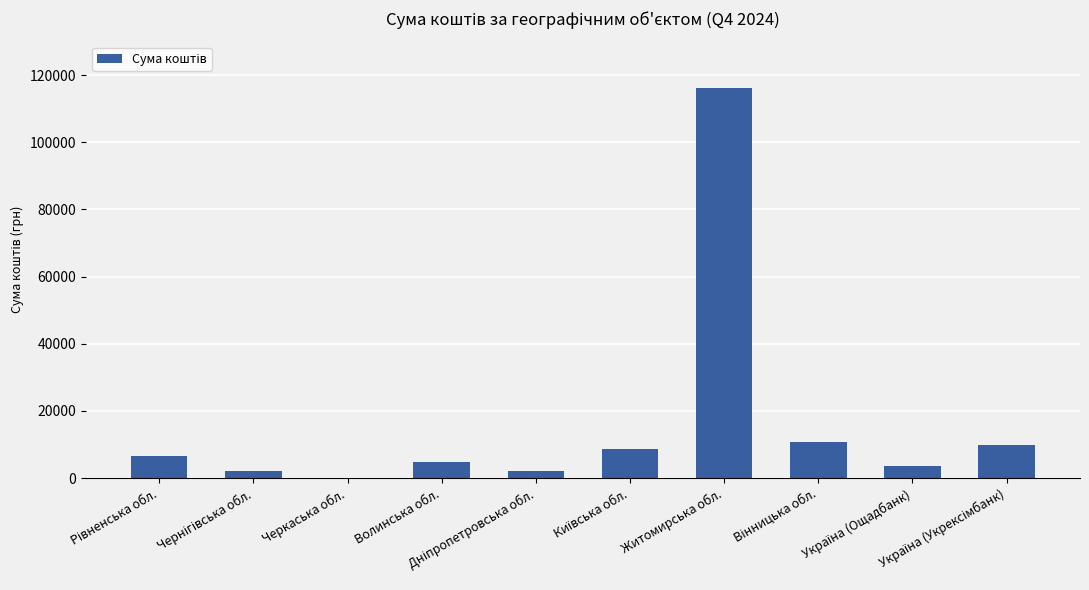

What is the sum of all values?

164754.0